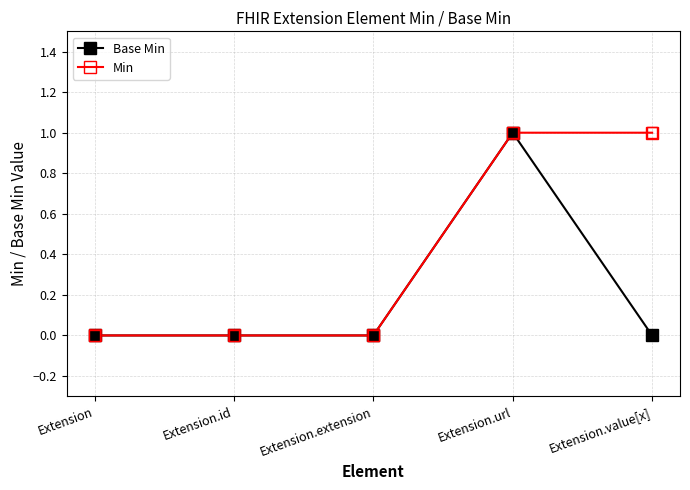

What are all the series names shown in the legend?

Base Min, Min